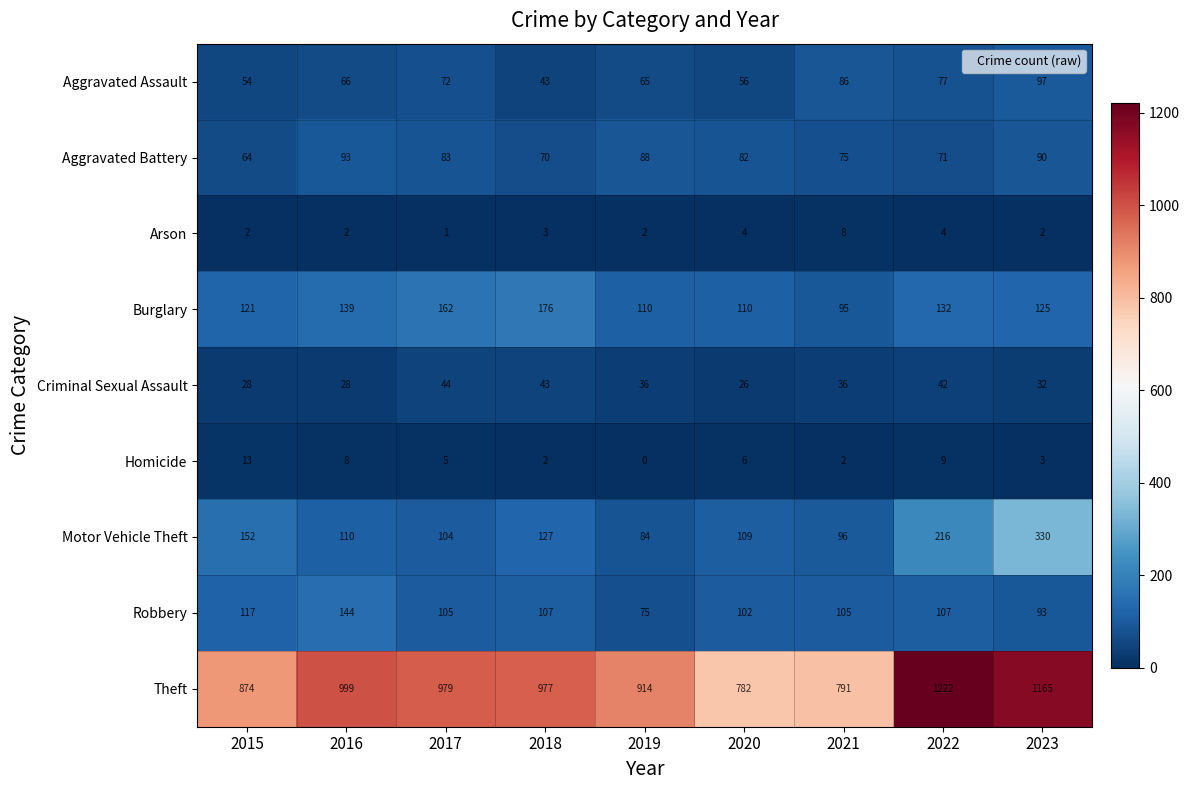

Rank the categories by Motor Vehicle Theft value from lowest to highest.

2019, 2021, 2017, 2020, 2016, 2018, 2015, 2022, 2023